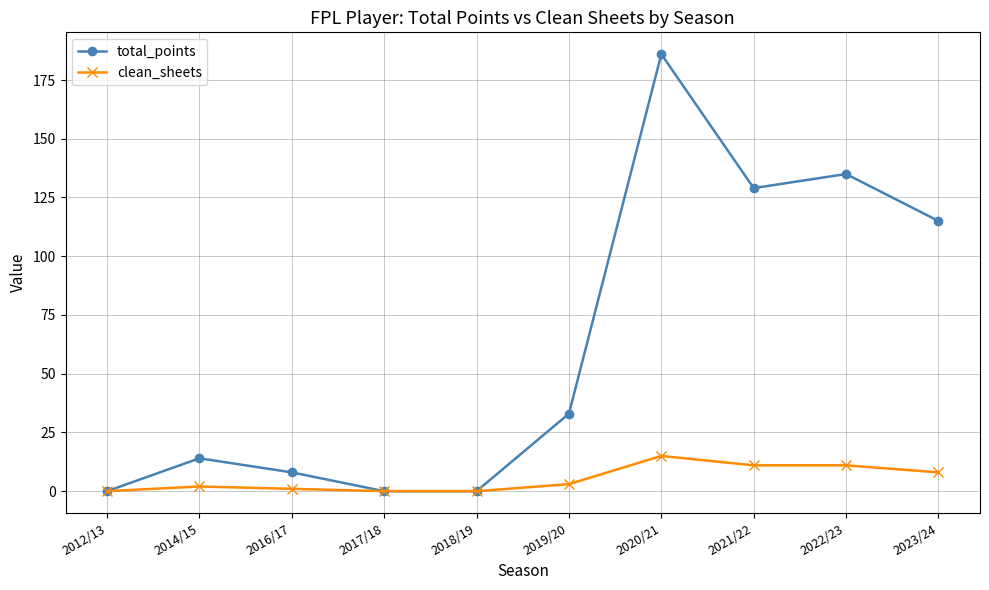

Is it true that total_points equals 186 at 2020/21?

True